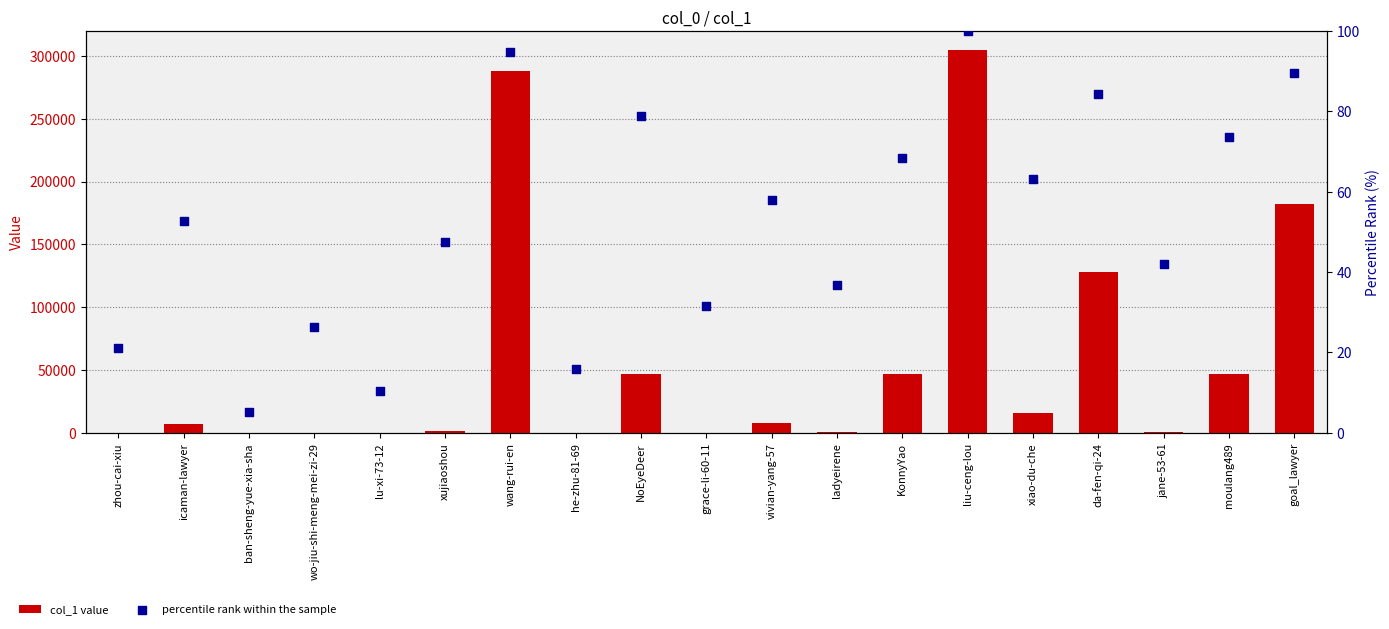

At which category is the sum across all series the highest?

liu-ceng-lou